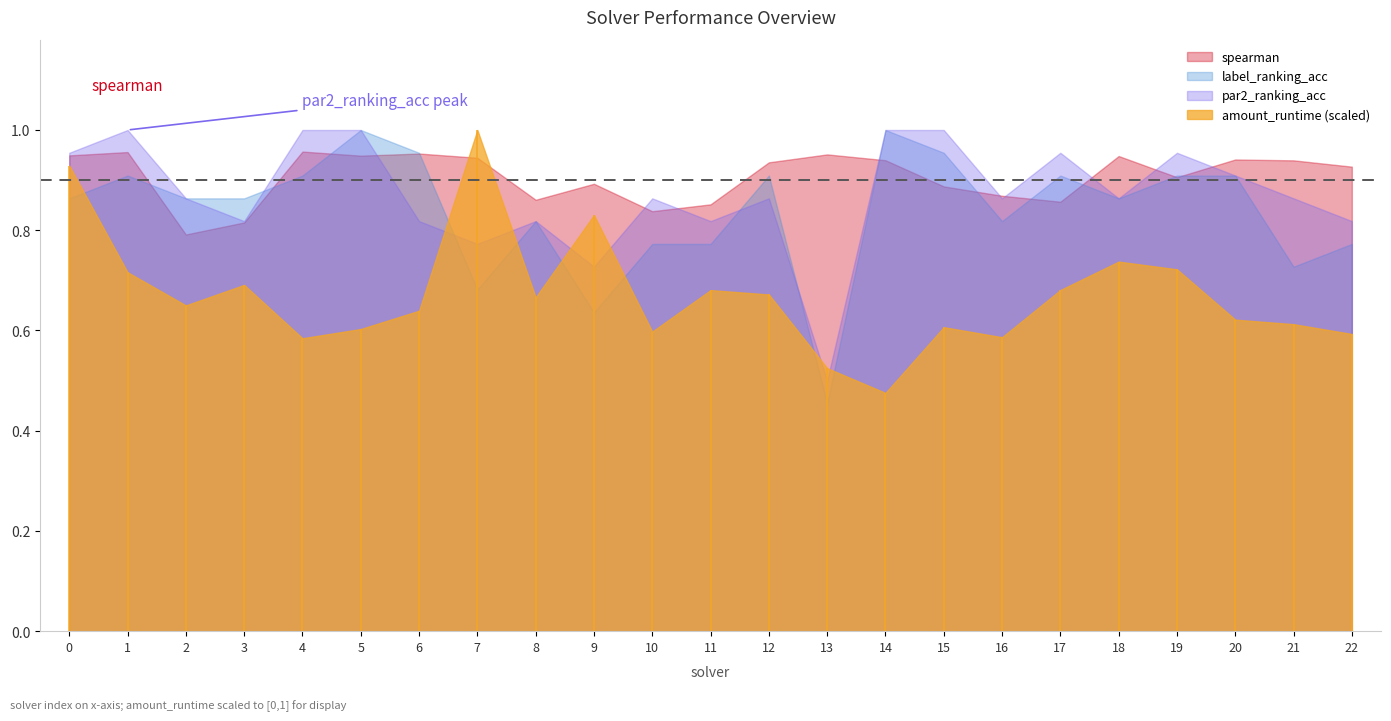

At how many categories does at least one series exceed 0?

23